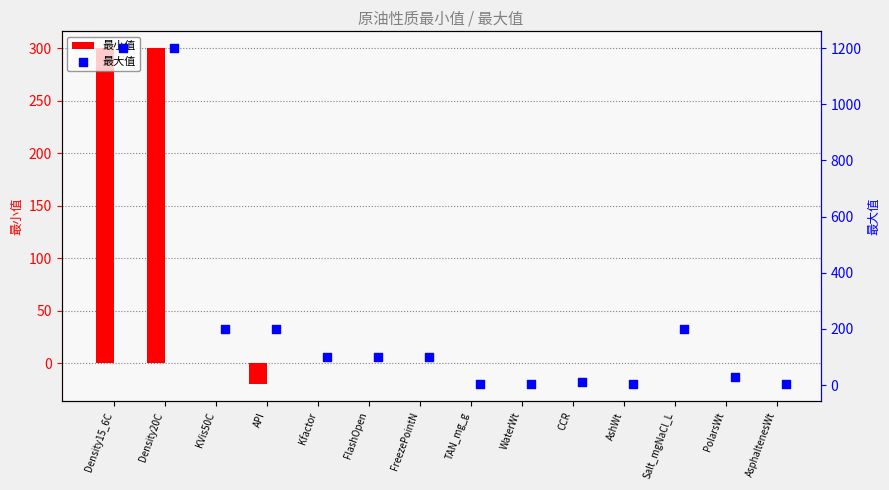

Which series reaches the minimum Y coordinate?

最小值